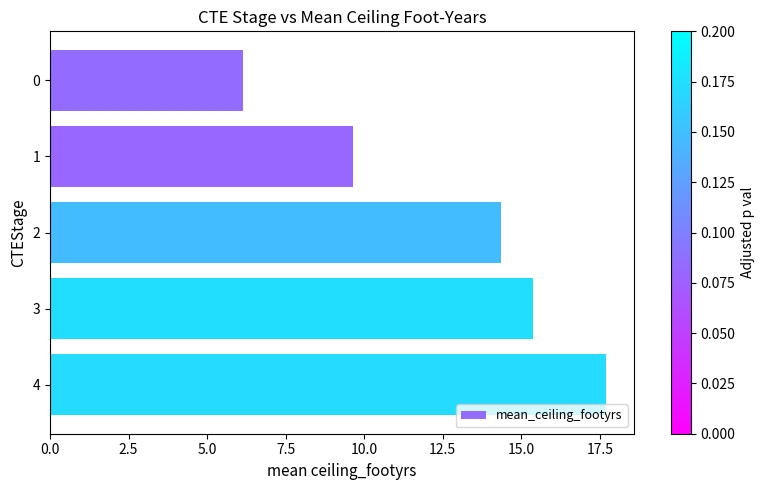

Reading bottom to top, transcribe all the data shown in this chart.

17.7	15.4	14.3	9.6	6.2